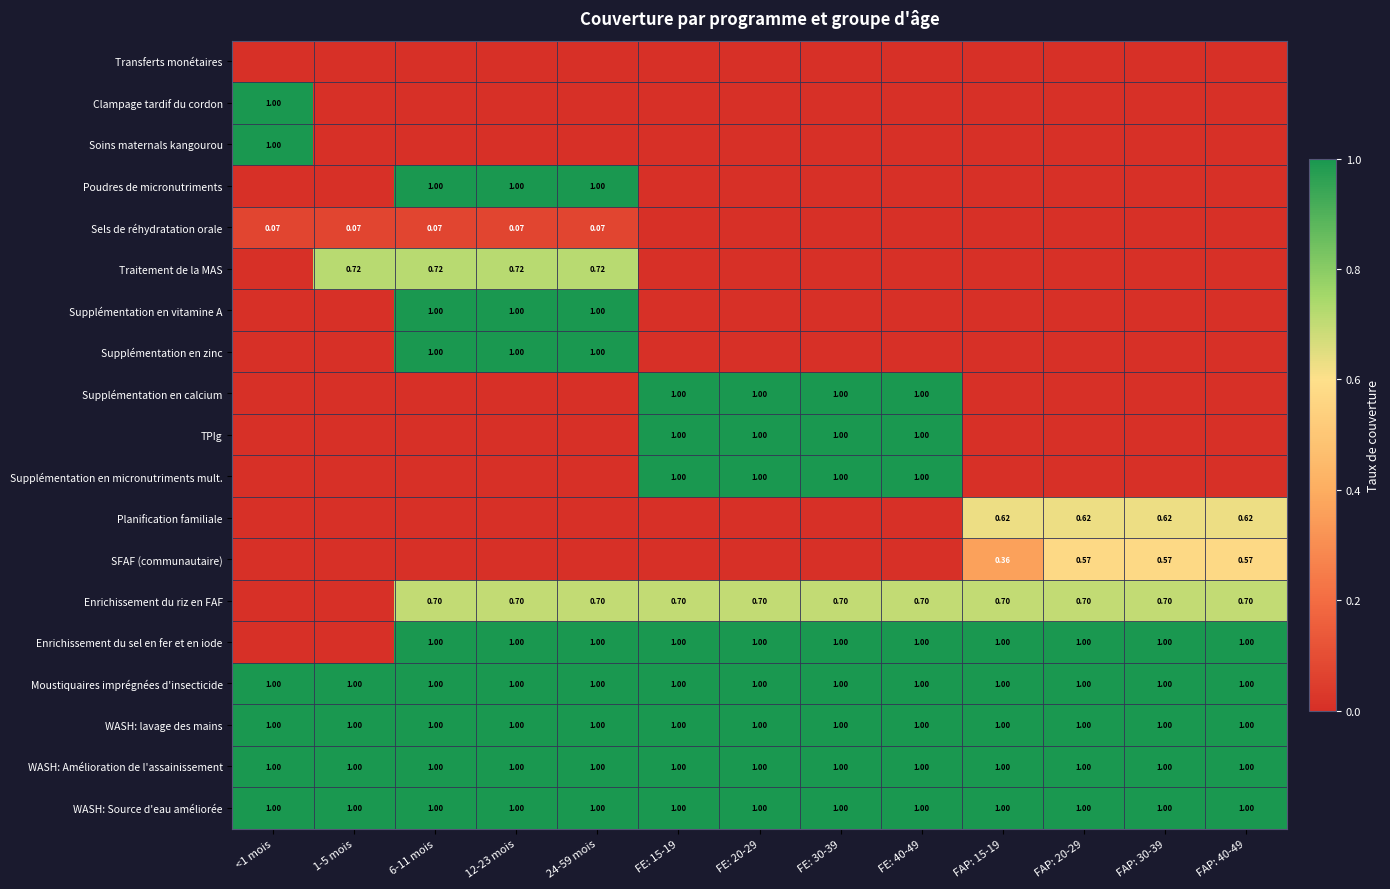

List the series in order of their peak value, highest first.

Clampage tardif du cordon, Soins maternals kangourou, Poudres de micronutriments, Supplémentation en vitamine A, Supplémentation en zinc, Supplémentation en calcium, Supplémentation en micronutriments mult., Enrichissement du sel en fer et en iode, WASH: lavage des mains, WASH: Amélioration de l'assainissement, WASH: Source d'eau améliorée, TPIg, Moustiquaires imprégnées d'insecticide, Traitement de la MAS, Enrichissement du riz en FAF, Planification familiale, SFAF (communautaire), Sels de réhydratation orale, Transferts monétaires